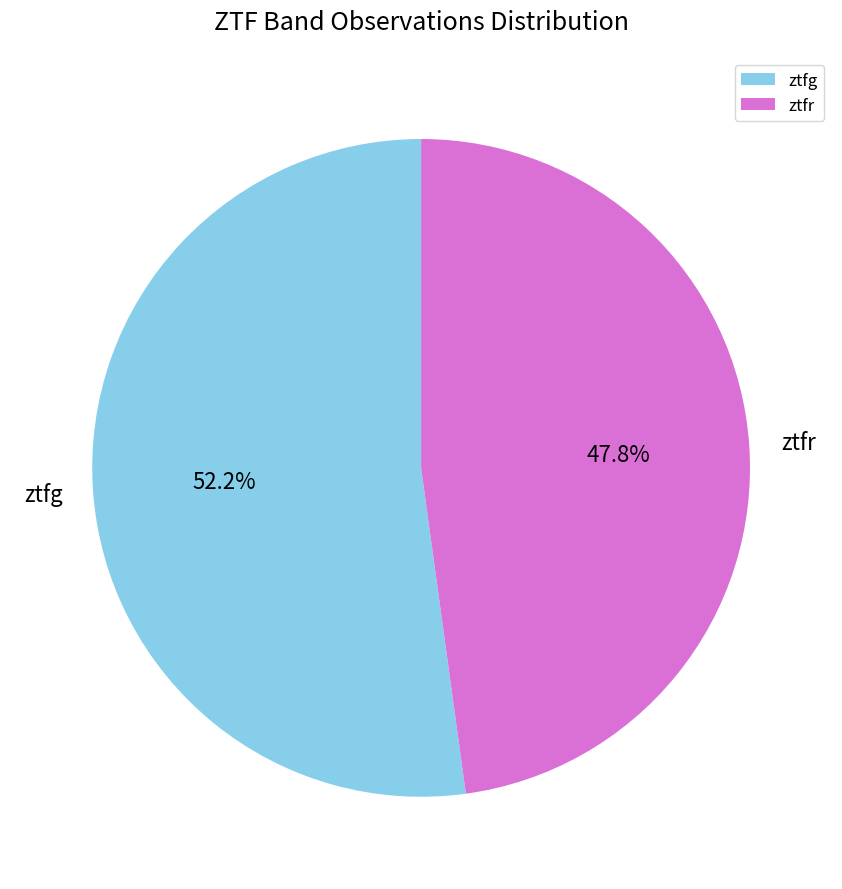

Does ztfr represent more than half of the total?

No